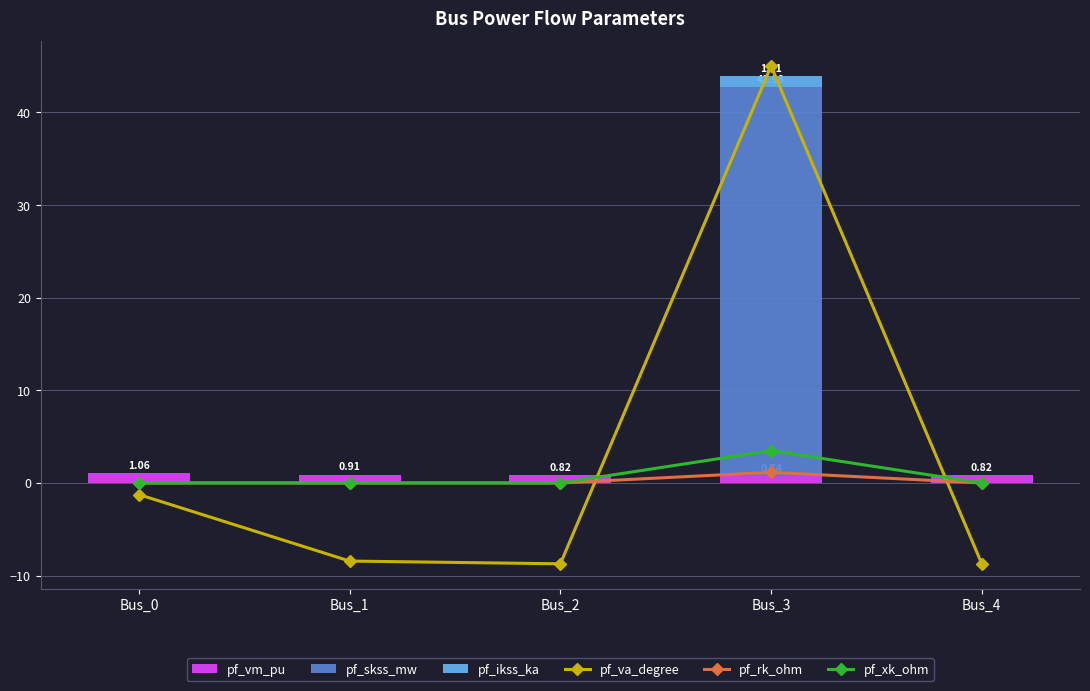

At which label is pf_vm_pu closest to 0?

Bus_3